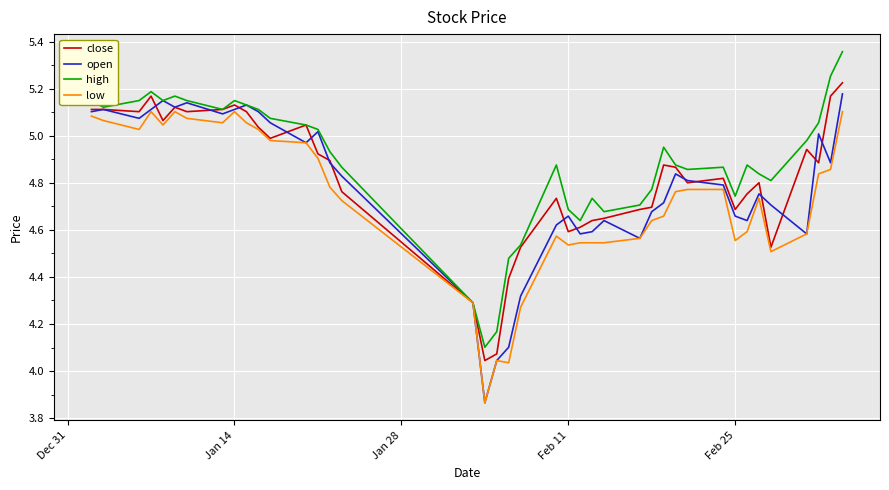

Which series has the widest spread of values?

open